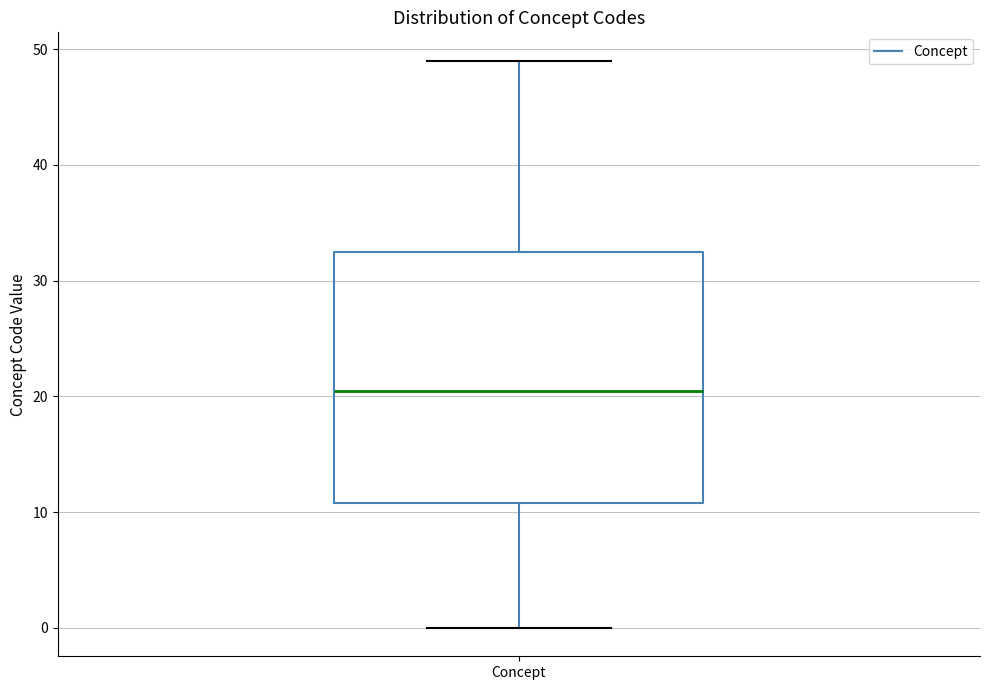

Transcribe this box plot: give where the median line is, the range the box spans, and where the two whiskers end, as read against the y-axis. The values are not printed on the chart, so give them approximately, as read against the axis.

median 21, box 11 to 33, whiskers 0 to 49